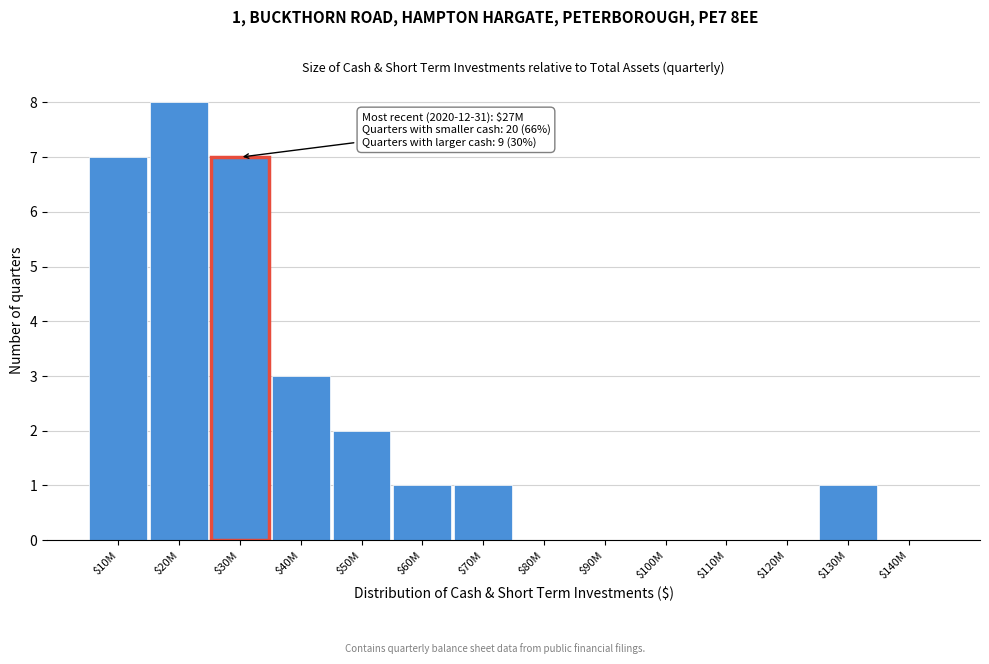

What is the sum of all values?

30